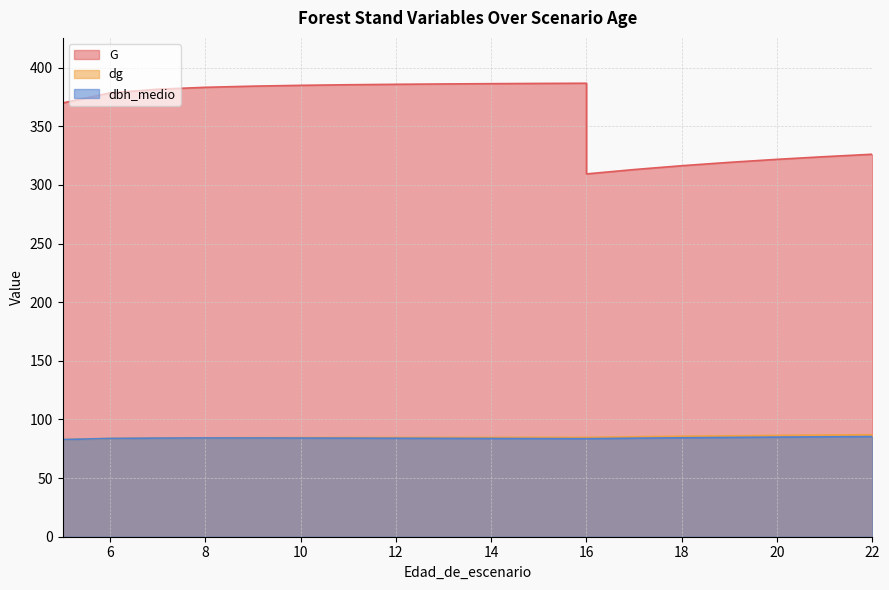

True or false: dg has a value of 85.7 at 18.

True